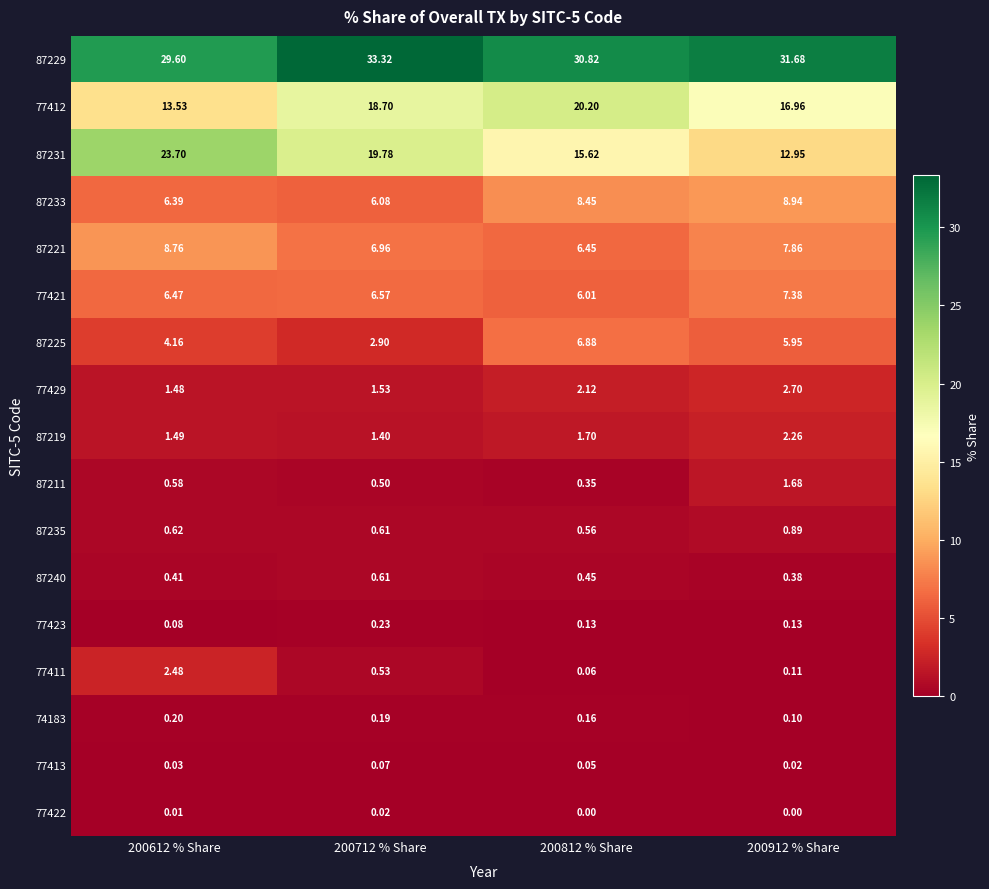

Is the value of 77422 at 200712 % Share greater than the value of 87219 at 200712 % Share?

No